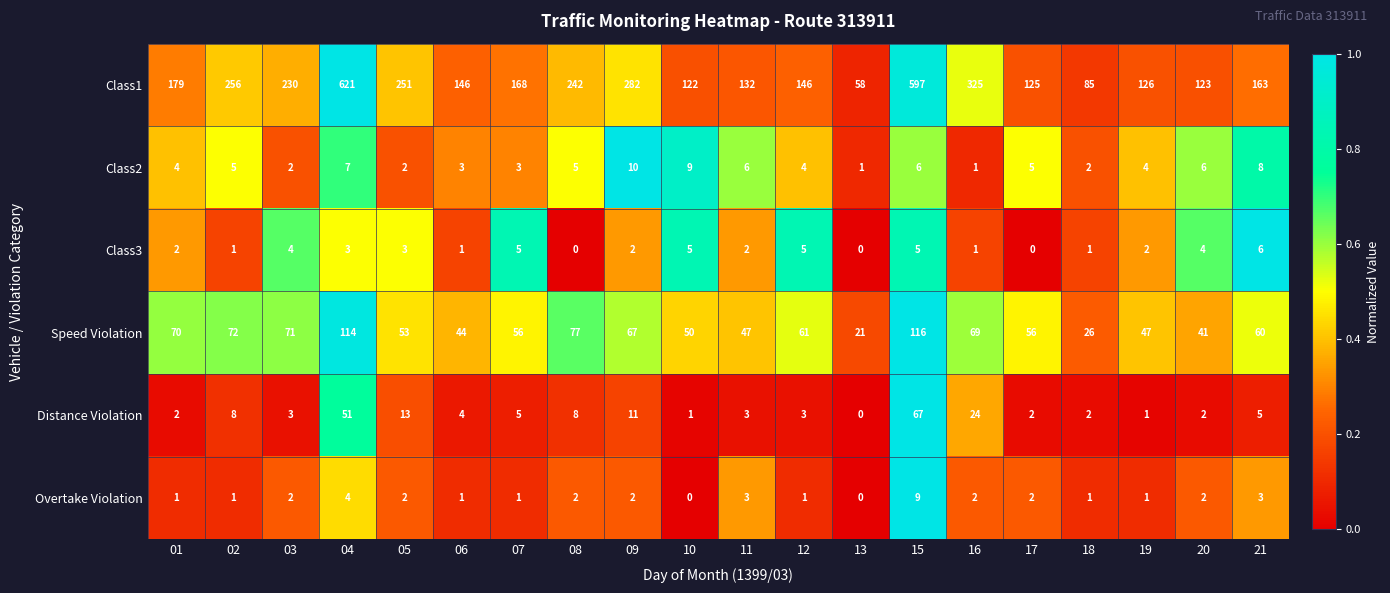

Read the Speed Violation value at 15, to the nearest 10.

120